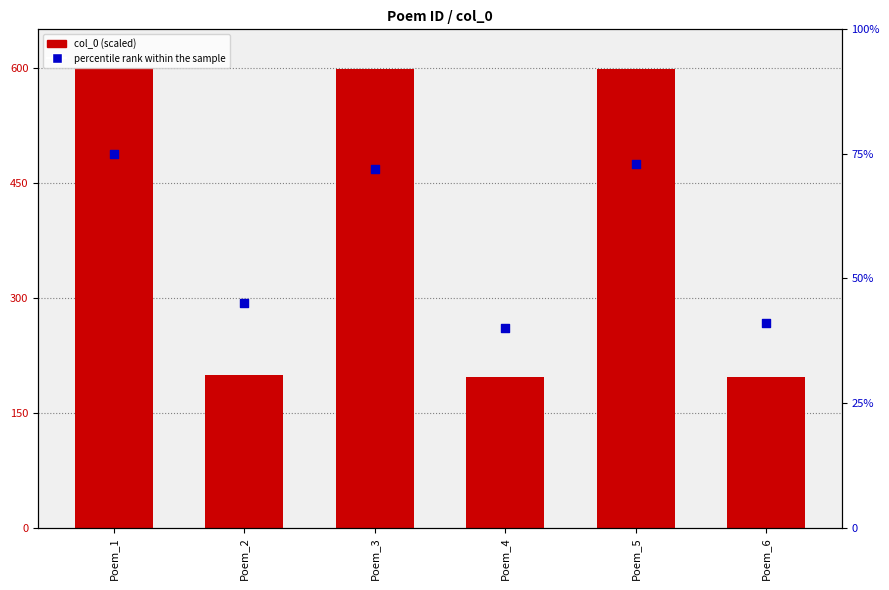

What are all the series names shown in the legend?

col_0 (scaled), percentile rank within the sample